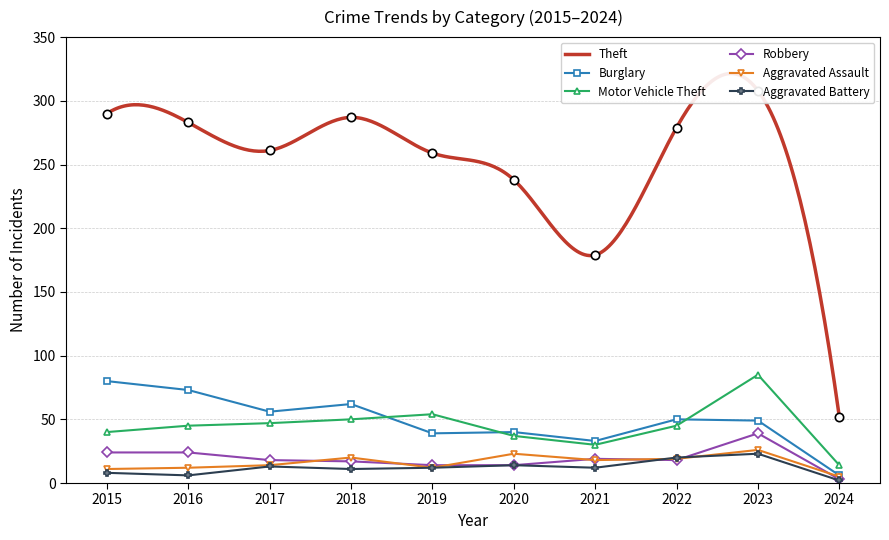

Where is Robbery nearest to the value 21?

2021